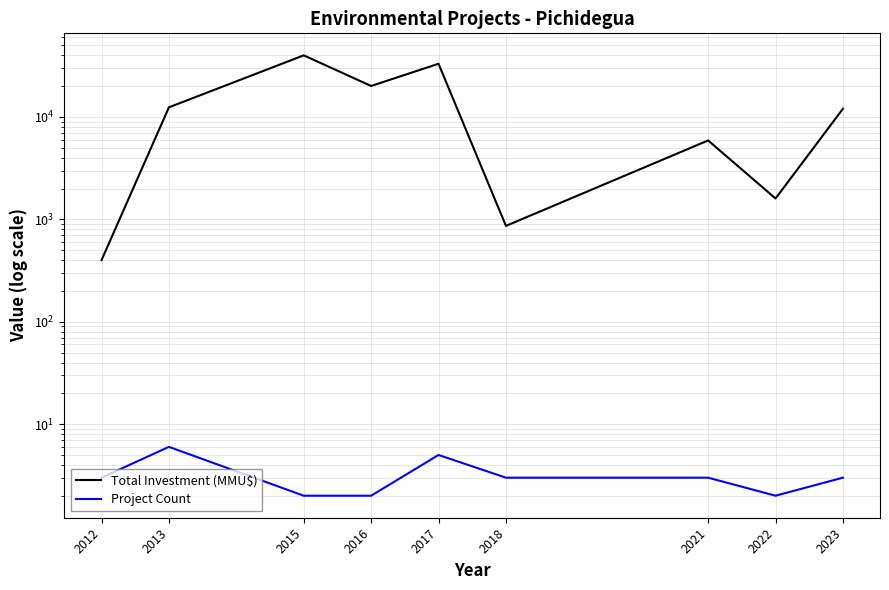

List the labels in order of Total Investment (MMU$) value, smallest first.

2012, 2018, 2022, 2021, 2023, 2013, 2016, 2017, 2015